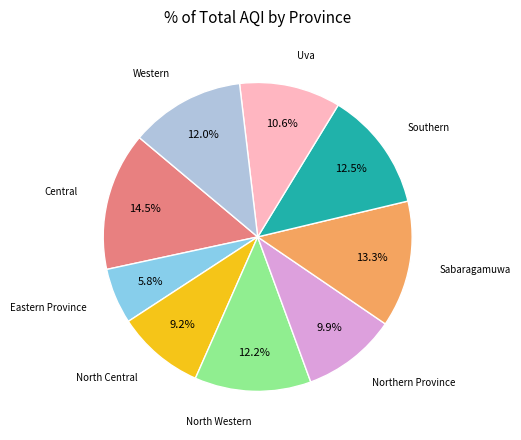

To the nearest percent, what is the difference between the largest and smallest slice percentages?

9%